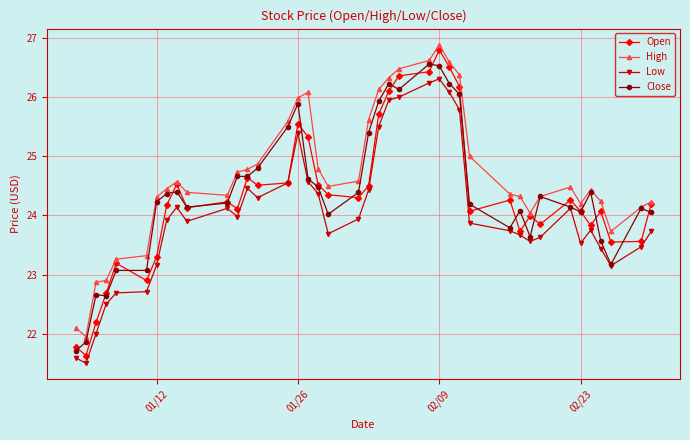

What is the smallest value displayed?

21.5